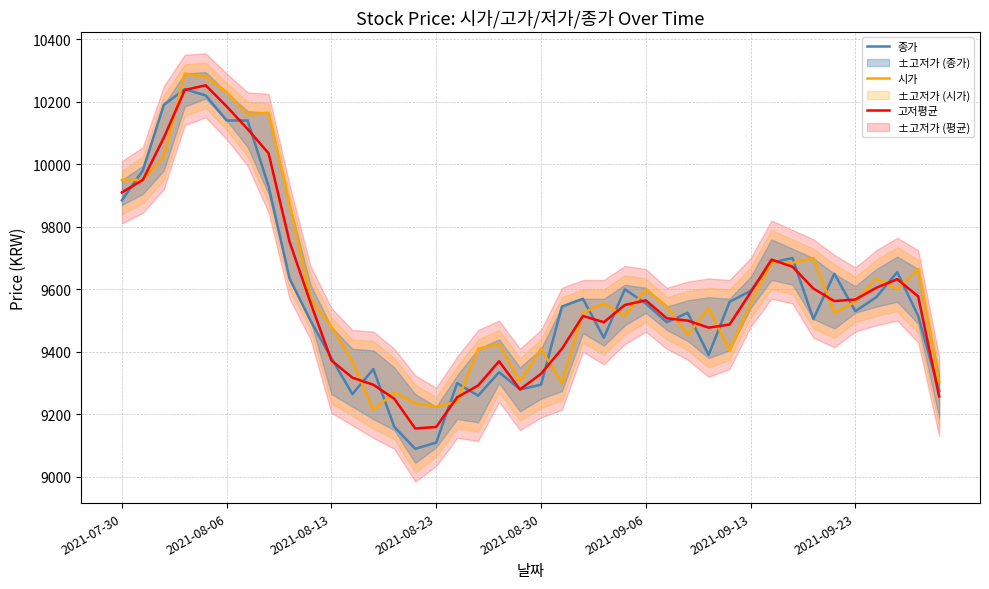

What is the lowest value of the 종가 series?

9090.0